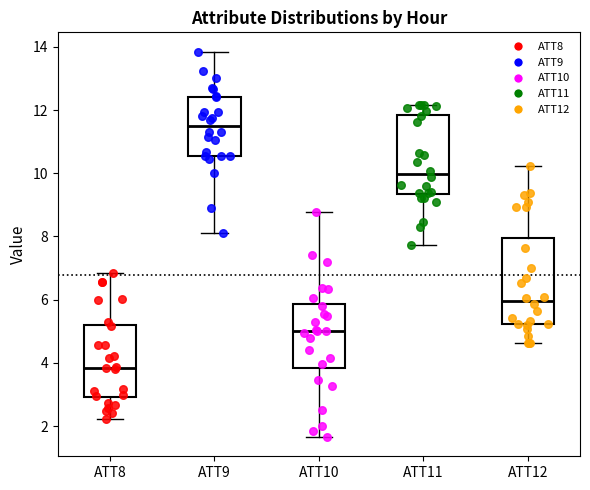

Which box has the lowest median line?

ATT8